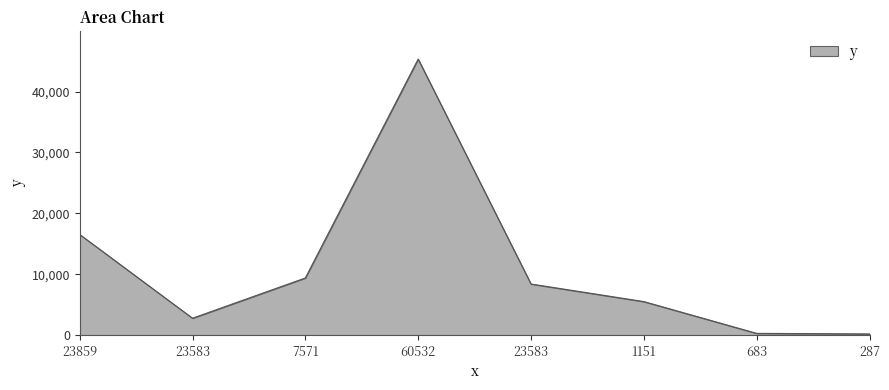

How many distinct data groups are displayed?

1